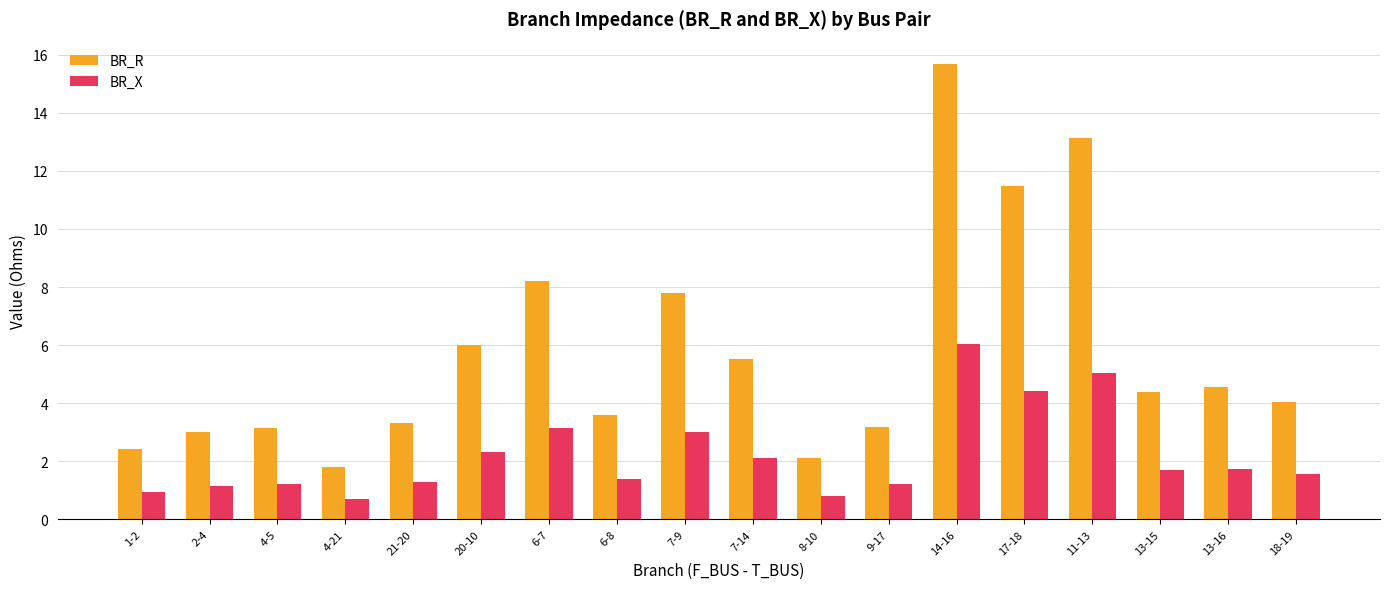

The BR_X series shows 0.5 at 9-17. True or false?

False